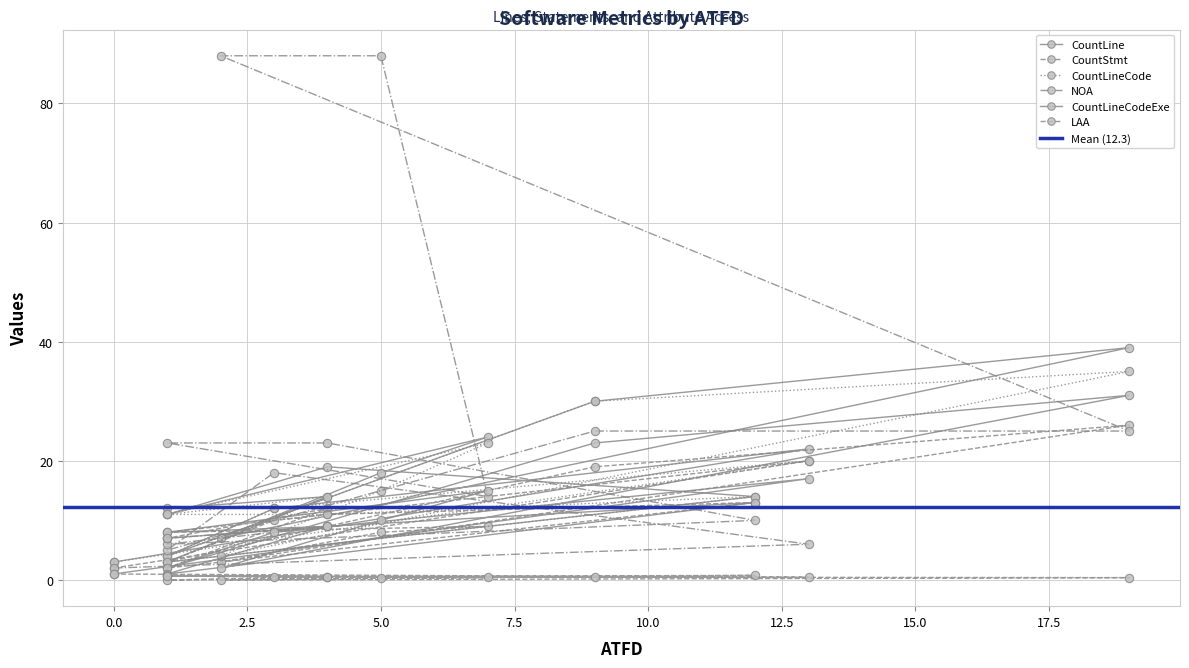

At which label does CountLineCode reach its peak?

10.0